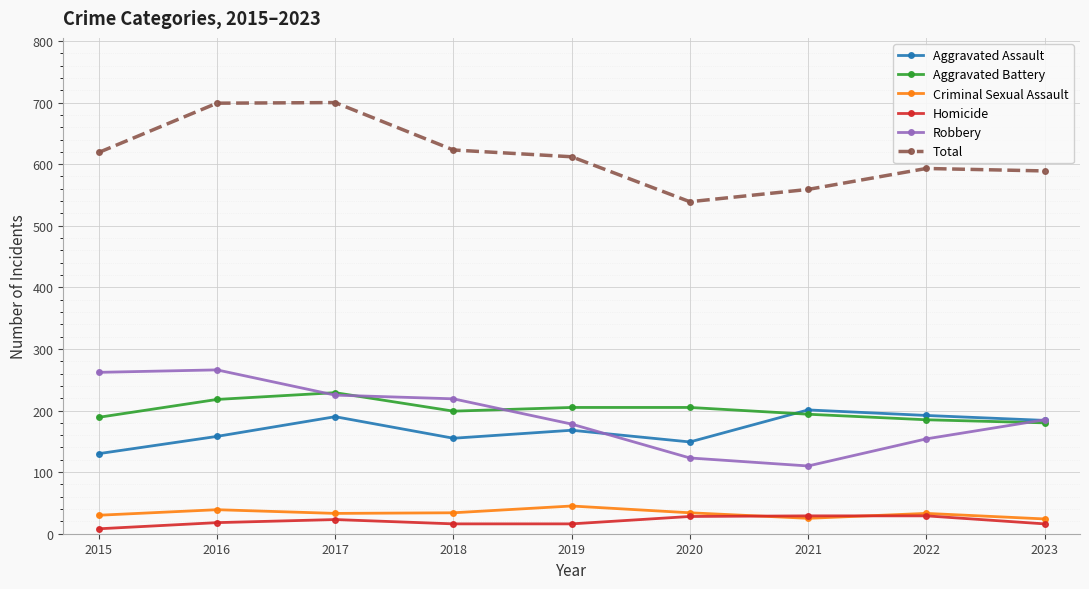

What is the average value of the Aggravated Assault series?

170